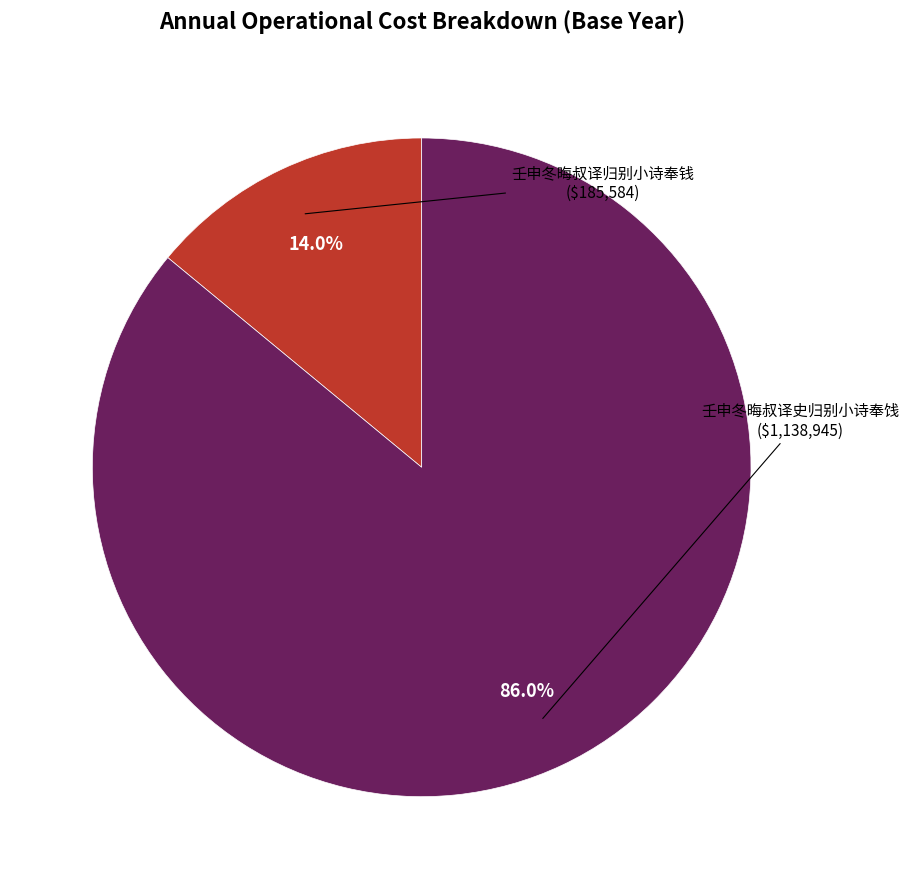

To the nearest percent, what is the difference between the largest and smallest slice percentages?

72%